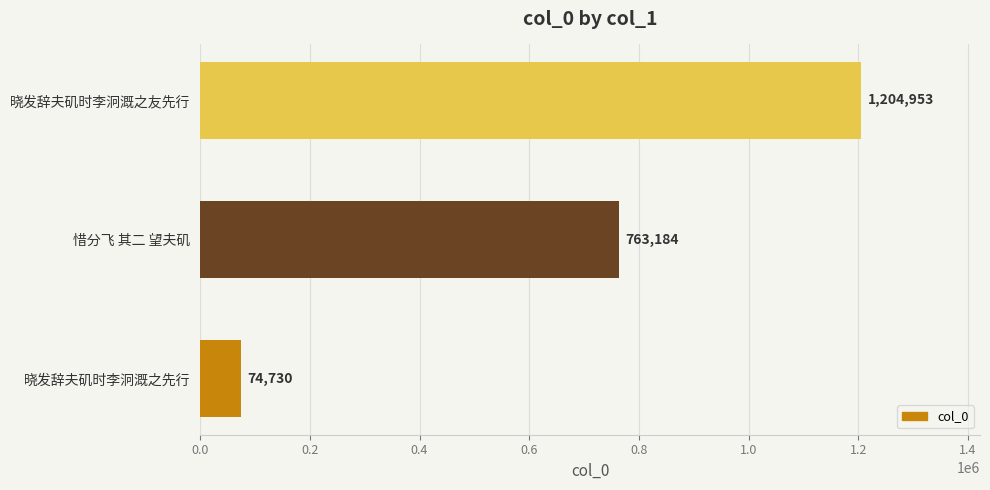

Reading bottom to top, extract all data points from this chart.

晓发辞夫矶时李泂溉之先行=74730	惜分飞 其二 望夫矶=763184	晓发辞夫矶时李泂溉之友先行=1204953